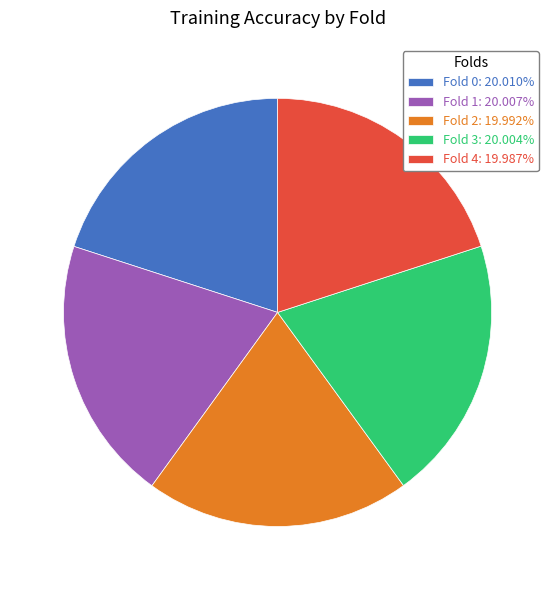

Is there any slice that represents more than half of the pie?

No